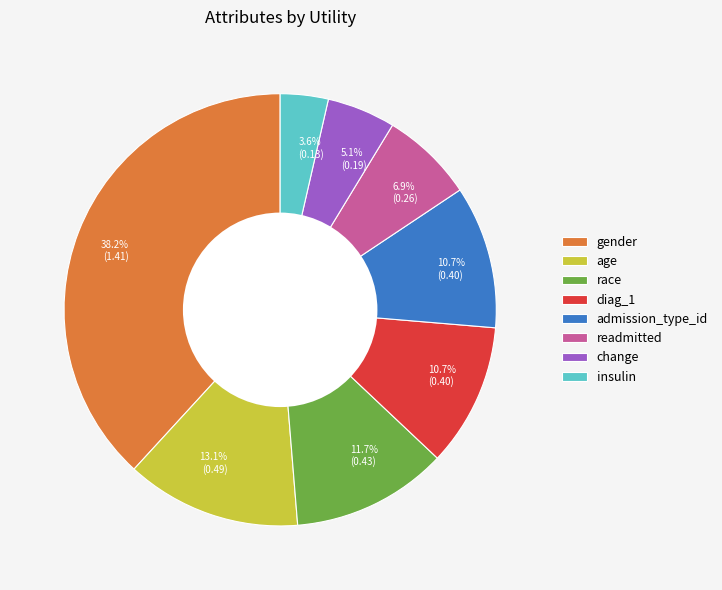

What percentage is the diag_1 slice, to the nearest percent?

11%